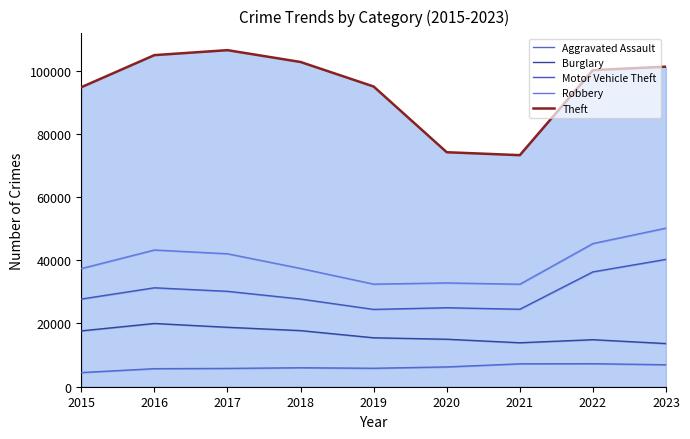

Which series has the largest range (max minus min)?

Theft